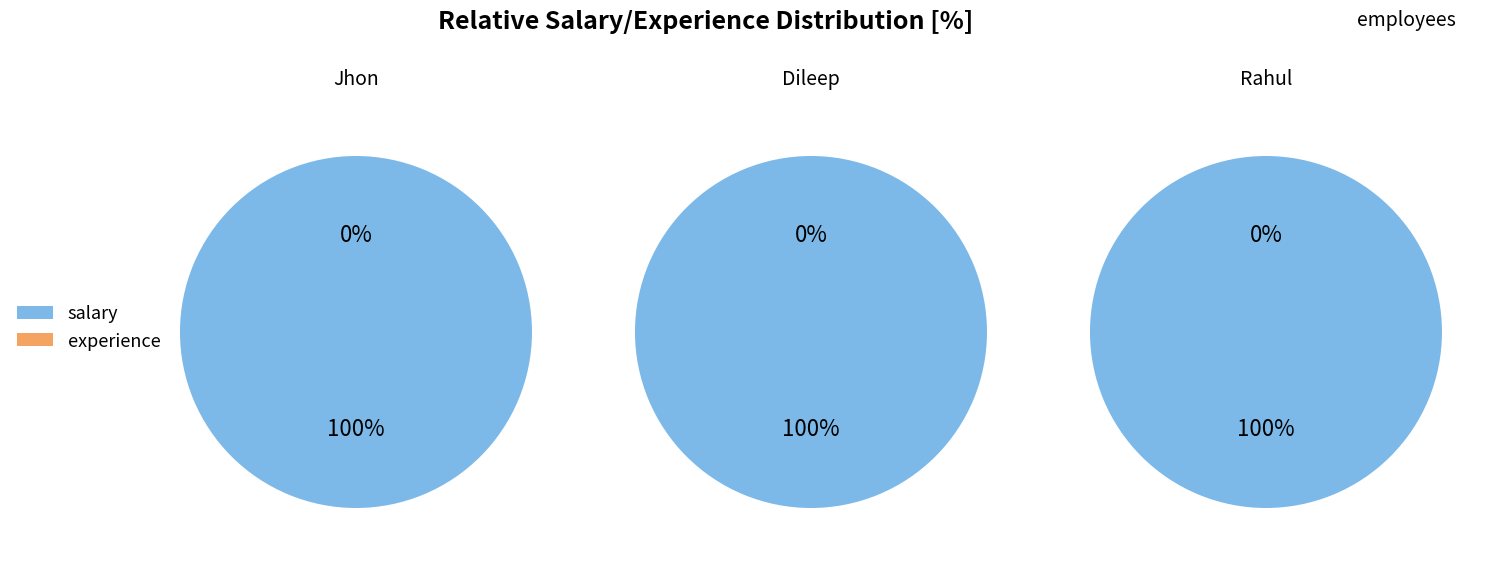

Is it true that Rahul is 43% of the pie?

False